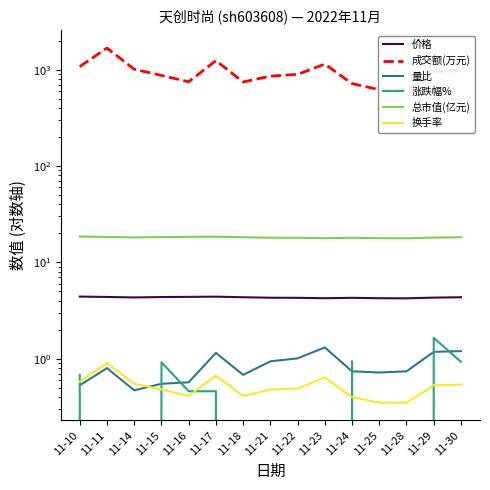

Which category has the lowest value in the 换手率 series?

11-25